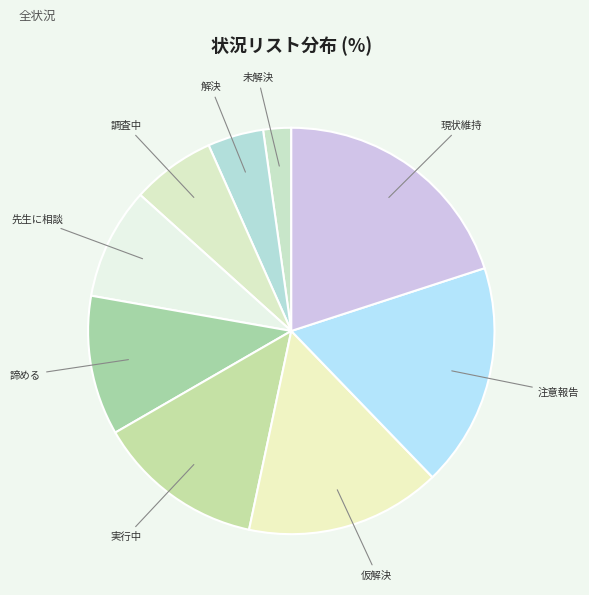

How many segments does this pie chart have?

9